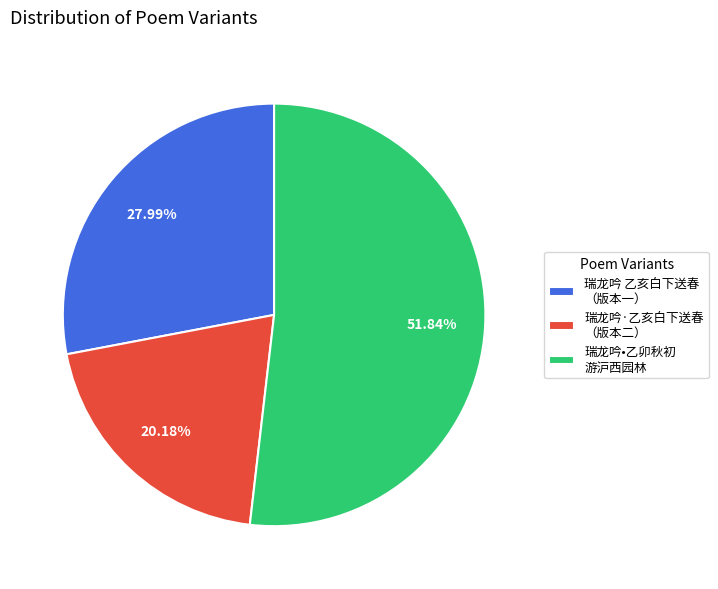

Which category accounts for the majority?

瑞龙吟•乙卯秋初 游沪西园林